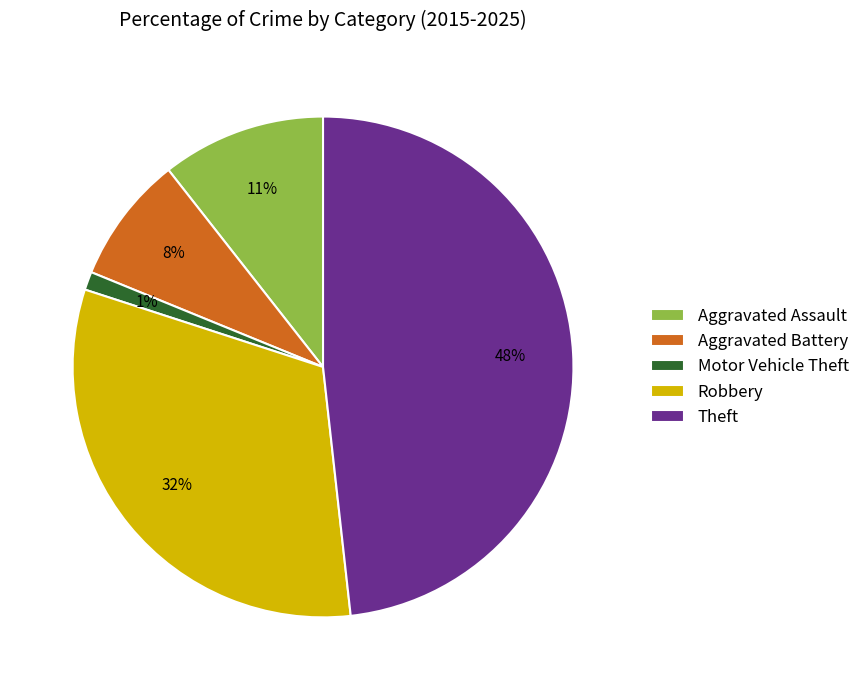

How many slices are in this pie chart?

5